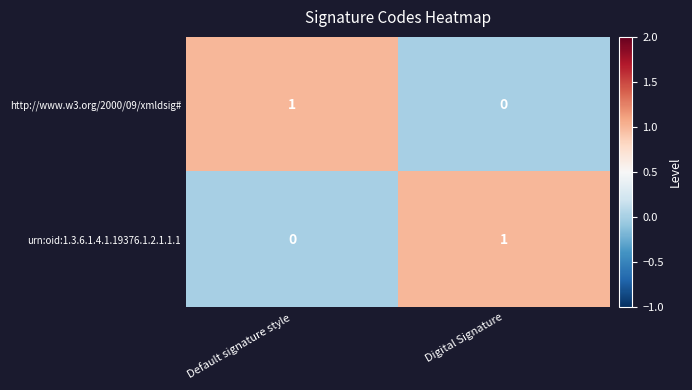

Is the value of http://www.w3.org/2000/09/xmldsig# at Default signature style greater than the value of urn:oid:1.3.6.1.4.1.19376.1.2.1.1.1 at Default signature style?

Yes